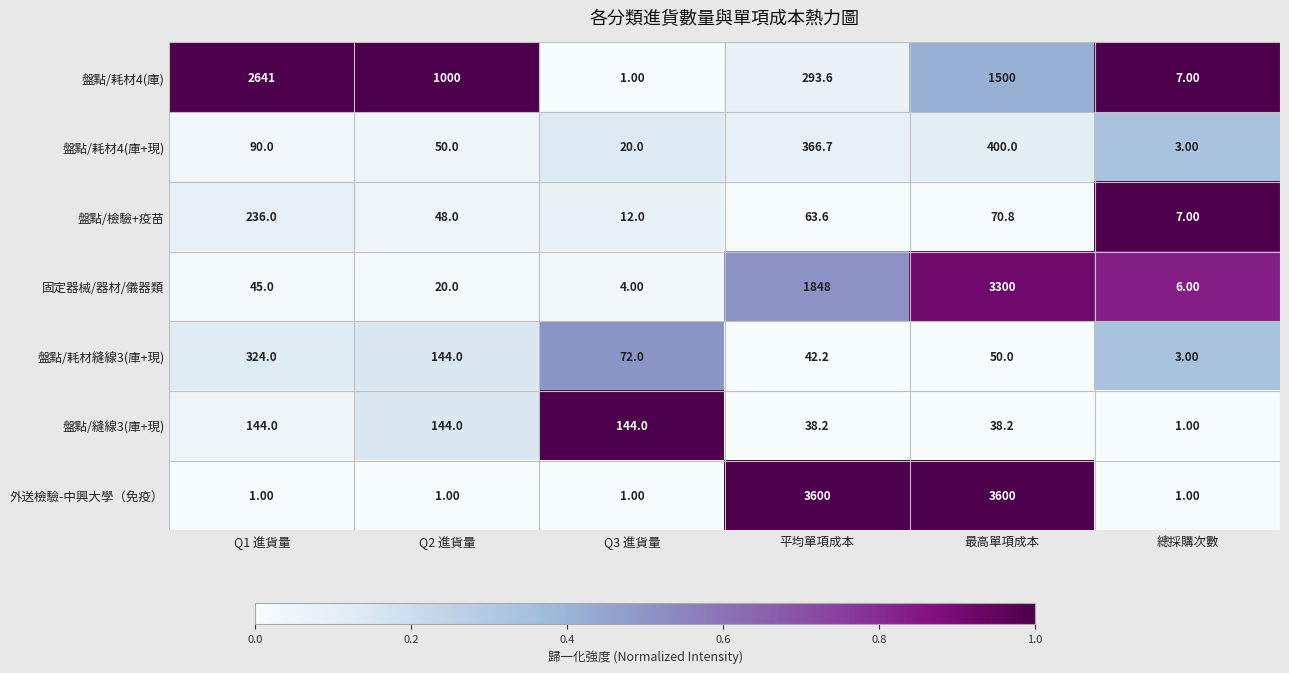

What is the total value across all series at 總採購次數?

28.0